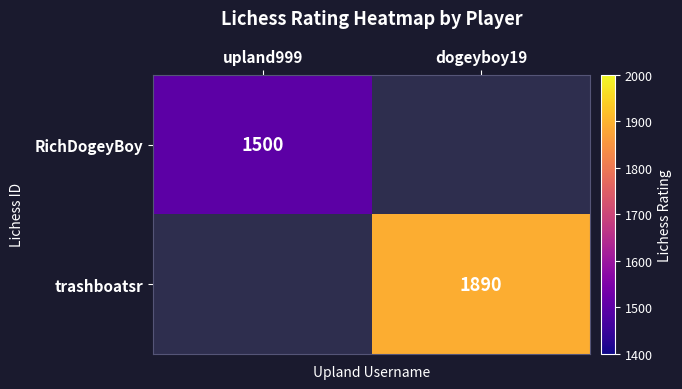

True or false: RichDogeyBoy has a value of 2430 at upland999.

False